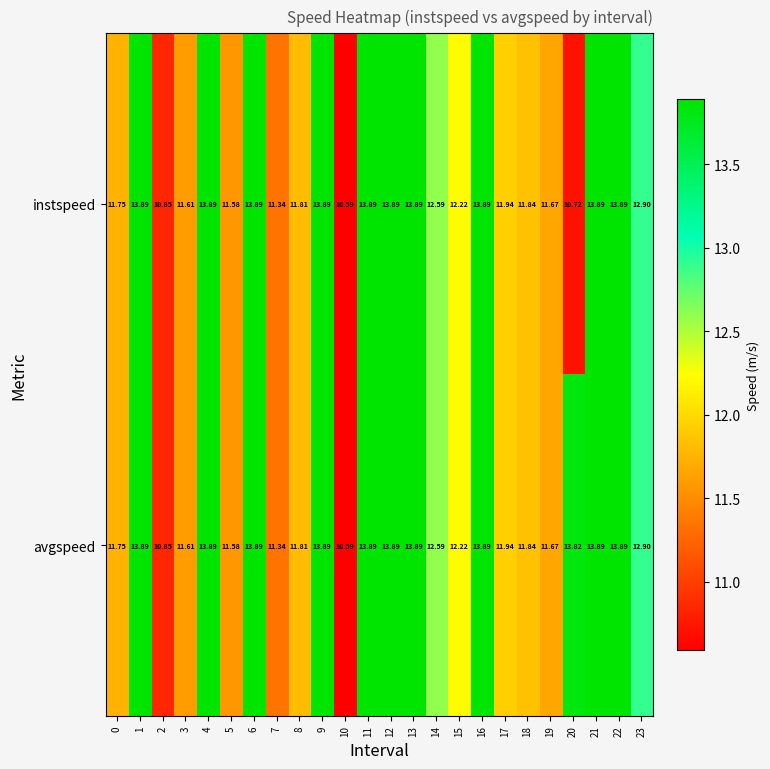

How many distinct data groups are displayed?

2